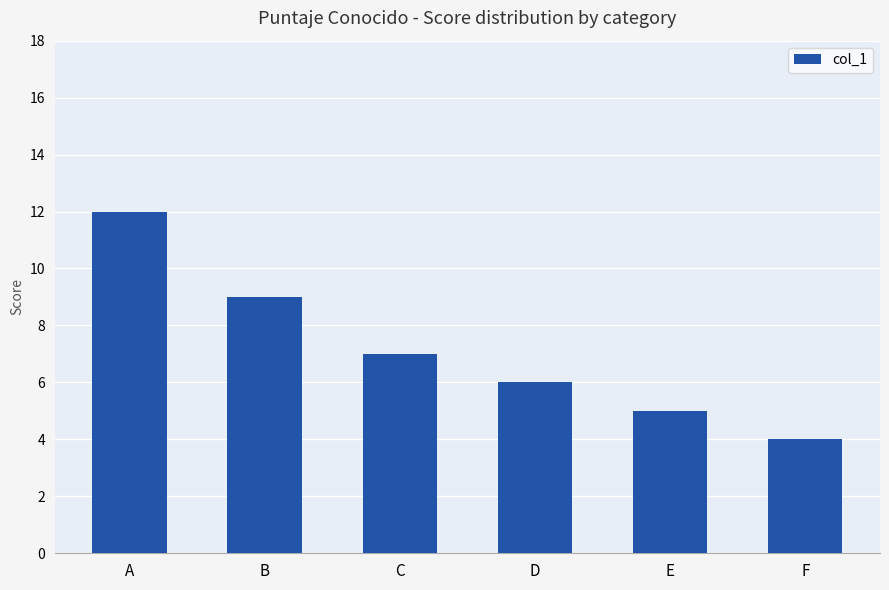

Which has a higher value, B or C?

B